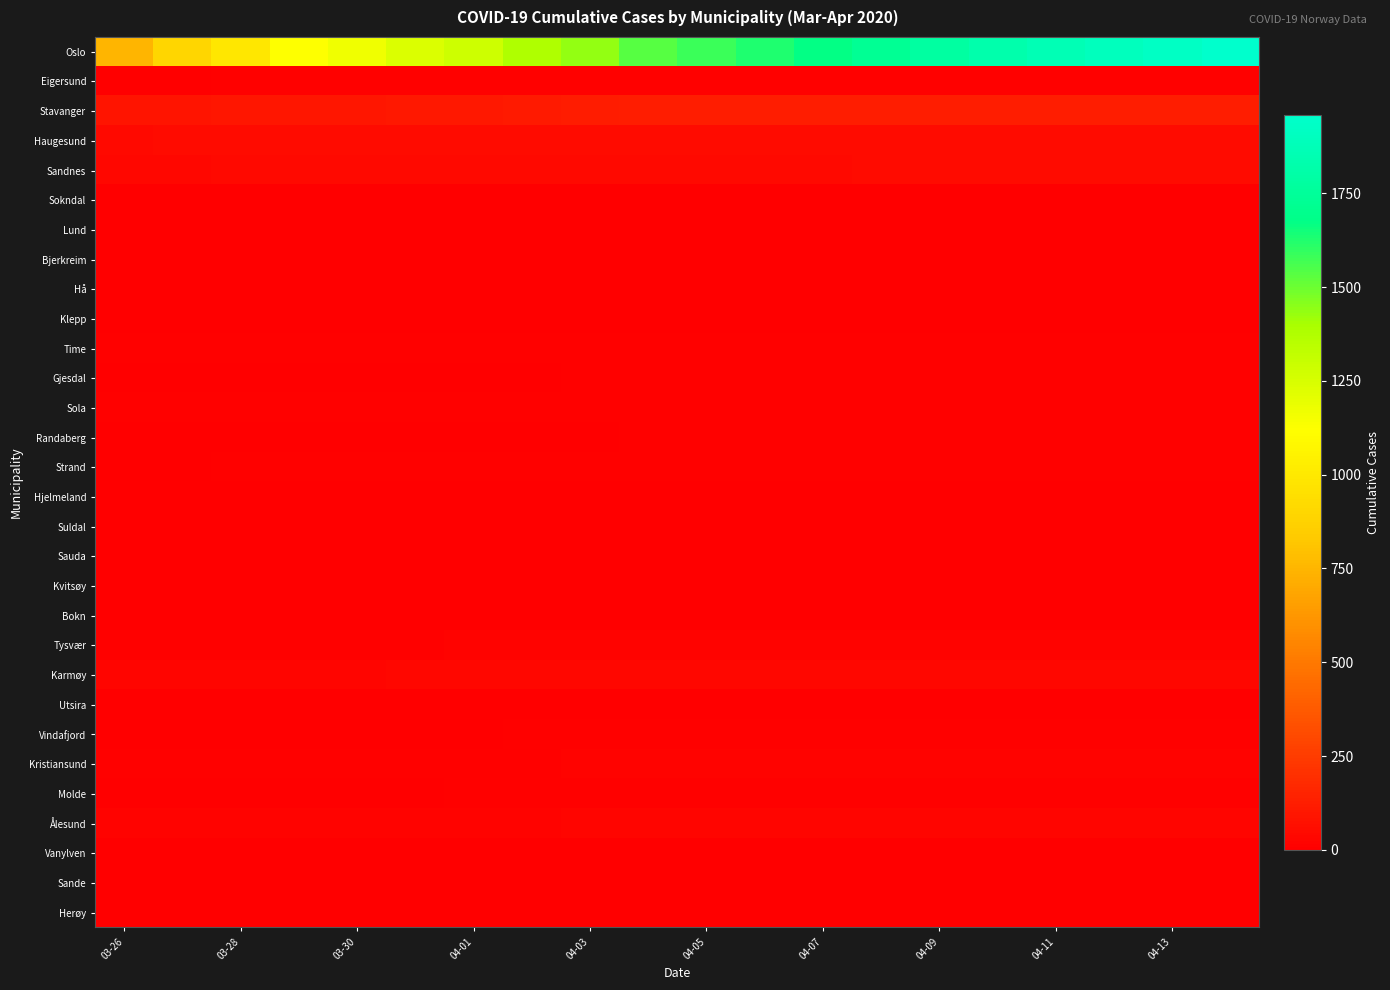

List the series in order of their peak value, lowest first.

Lund, Bjerkreim, Hjelmeland, Suldal, Kvitsøy, Utsira, Bokn, Vanylven, Sokndal, Sauda, Herøy, Sande, Hå, Klepp, Randaberg, Vindafjord, Time, Gjesdal, Sola, Strand, Eigersund, Molde, Kristiansund, Tysvær, Ålesund, Karmøy, Sandnes, Haugesund, Stavanger, Oslo